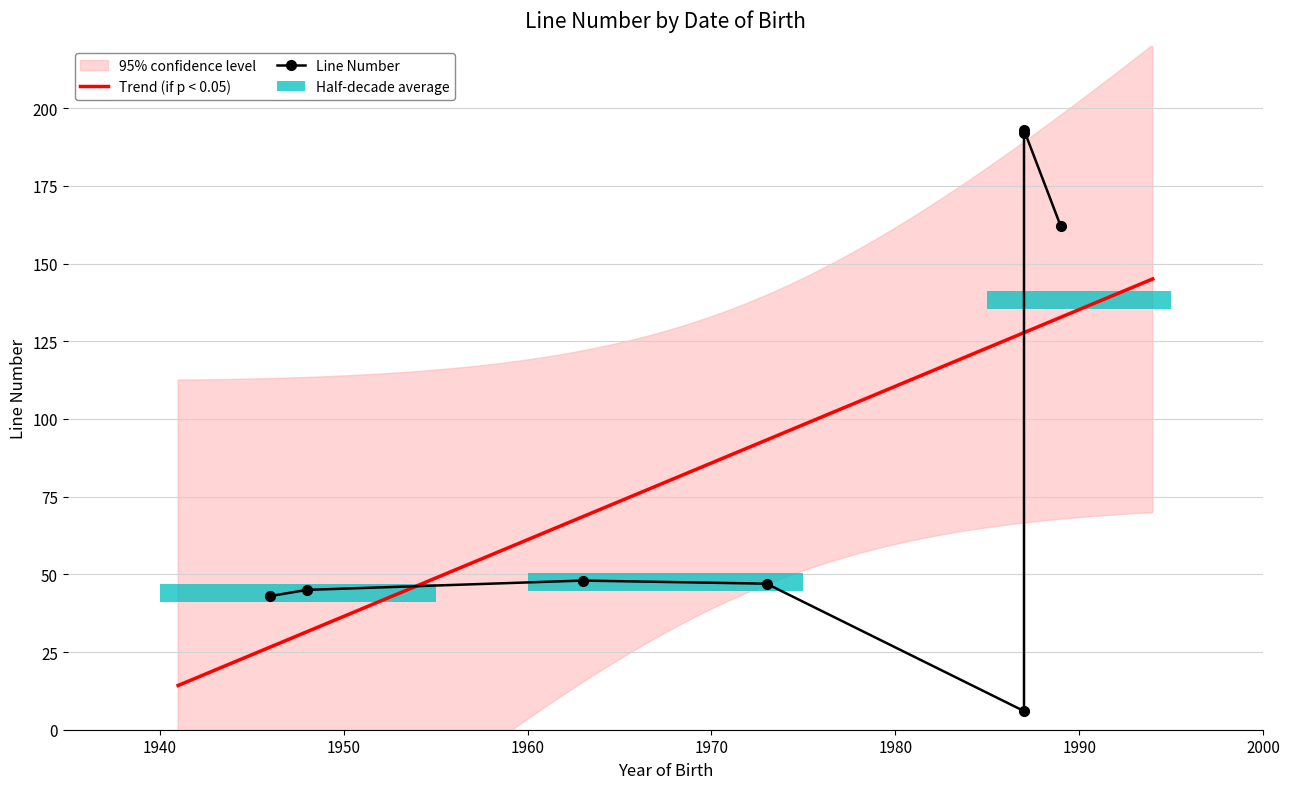

Does the chart contain any negative values?

No